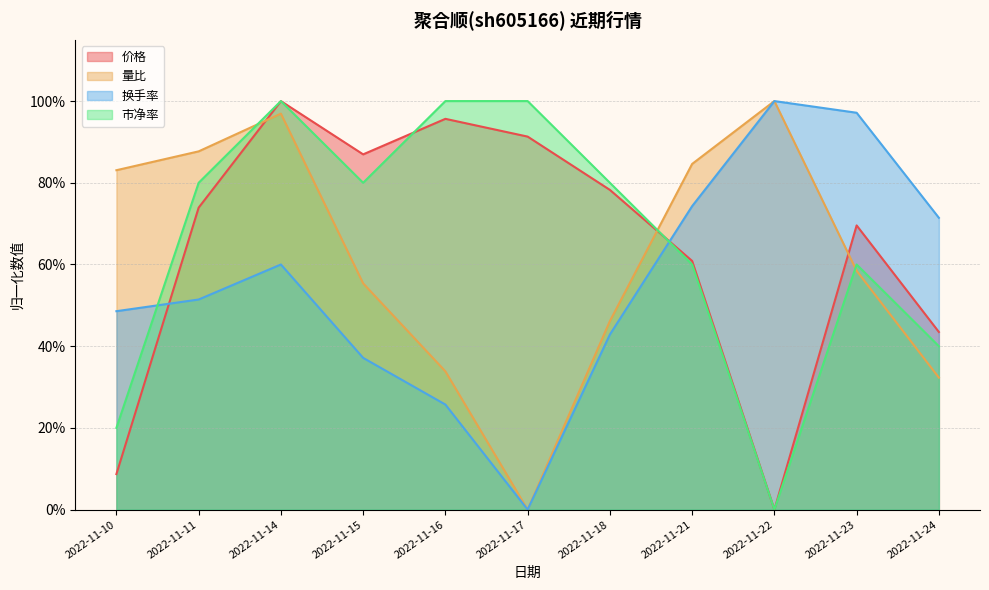

Which has a higher value, 2022-11-21 or 2022-11-18?

2022-11-18